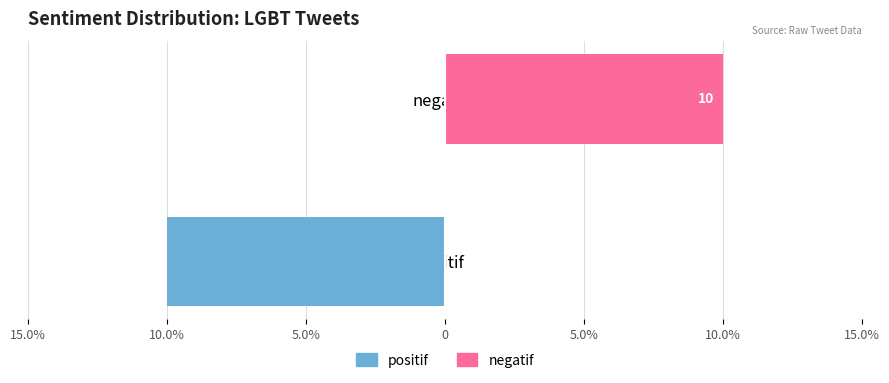

Between positif and negatif, which is larger?

negatif